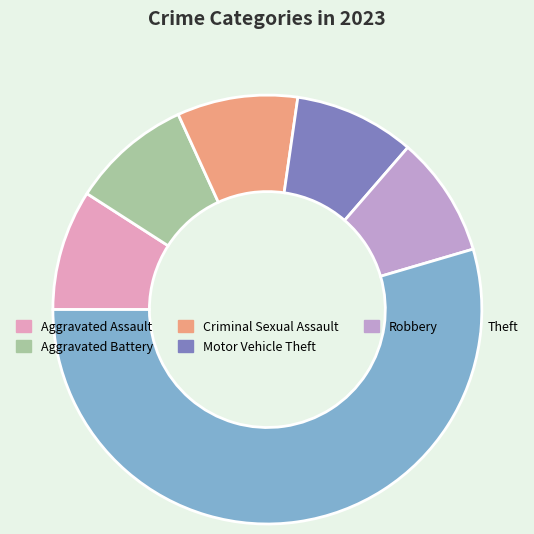

Does any single category account for the majority?

Yes